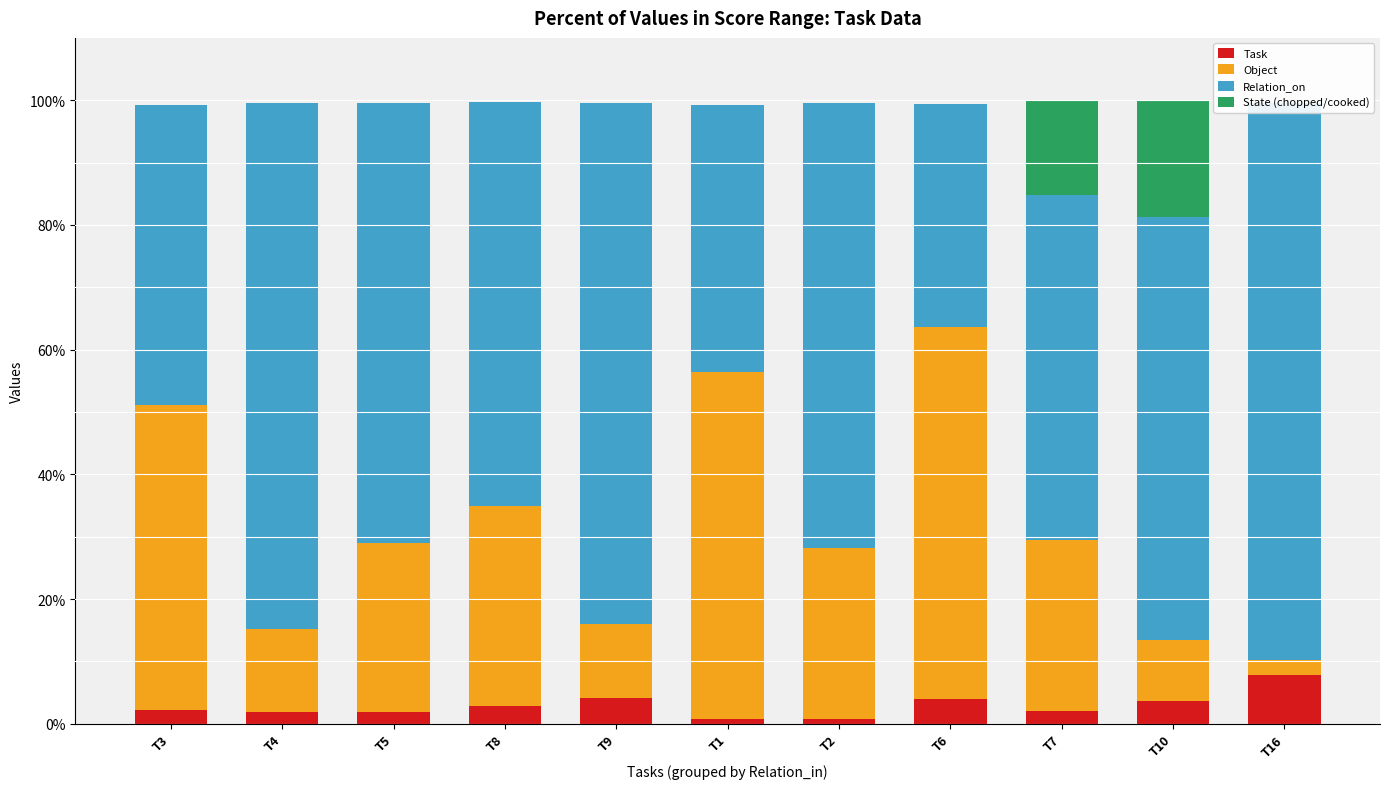

Reading right to left, list all the values displayed in this chart.

Task: 7.8	3.7	2.1	4.0	0.8	0.8	4.1	2.8	1.9	1.9	2.2
Object: 2.5	9.7	27.4	59.6	27.5	55.6	11.9	32.0	27.1	13.4	48.9
Relation_on: 89.2	67.9	55.3	35.8	71.4	42.9	83.5	64.8	70.5	84.3	48.2
State (chopped/cooked): 0.0	18.7	15.2	0.0	0.0	0.0	0.0	0.0	0.0	0.0	0.0